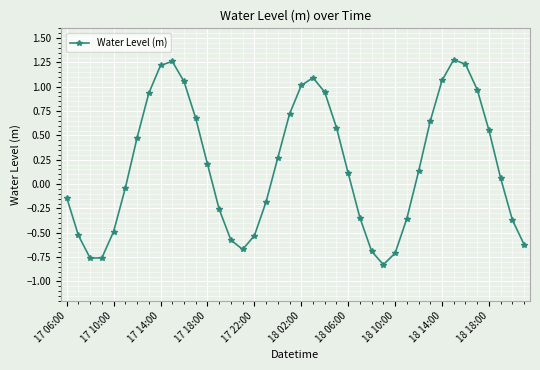

True or false: the data has more than 0 interior local peaks.

True